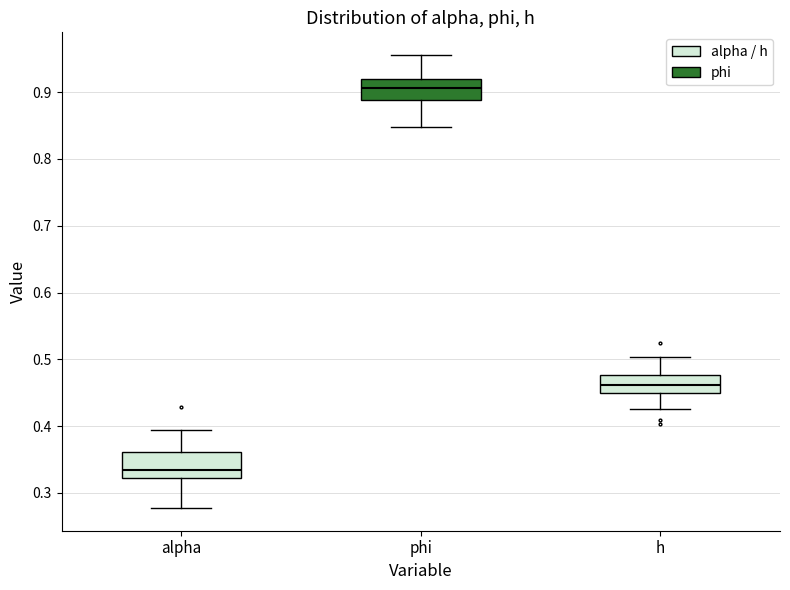

Which box's median line is the lowest?

alpha